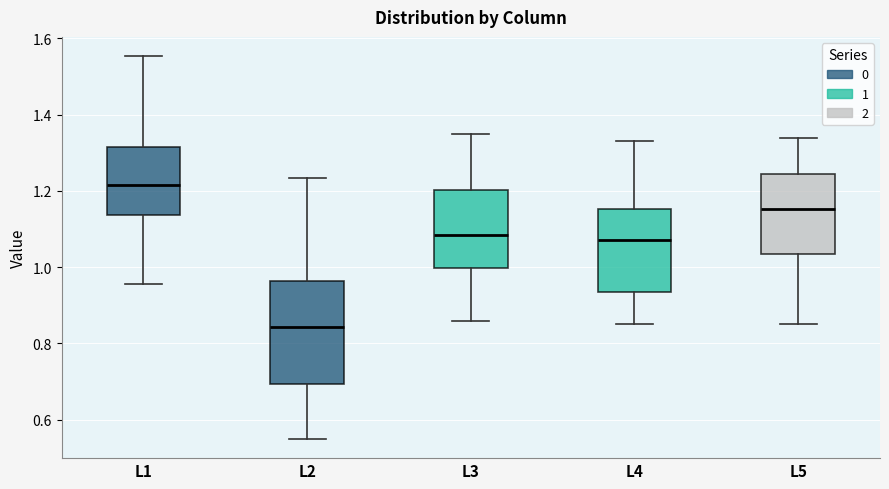

Reading left to right, transcribe this box plot: for each box, give where its median line is, the range the box spans, and where its two whiskers end, as read against the y-axis. The values are not printed on the chart, so give them approximately, as read against the axis.

L1: median 1.22, box 1.14 to 1.32, whiskers 0.96 to 1.56
L2: median 0.84, box 0.70 to 0.96, whiskers 0.54 to 1.24
L3: median 1.08, box 1.00 to 1.20, whiskers 0.86 to 1.34
L4: median 1.08, box 0.94 to 1.16, whiskers 0.86 to 1.34
L5: median 1.16, box 1.04 to 1.24, whiskers 0.86 to 1.34